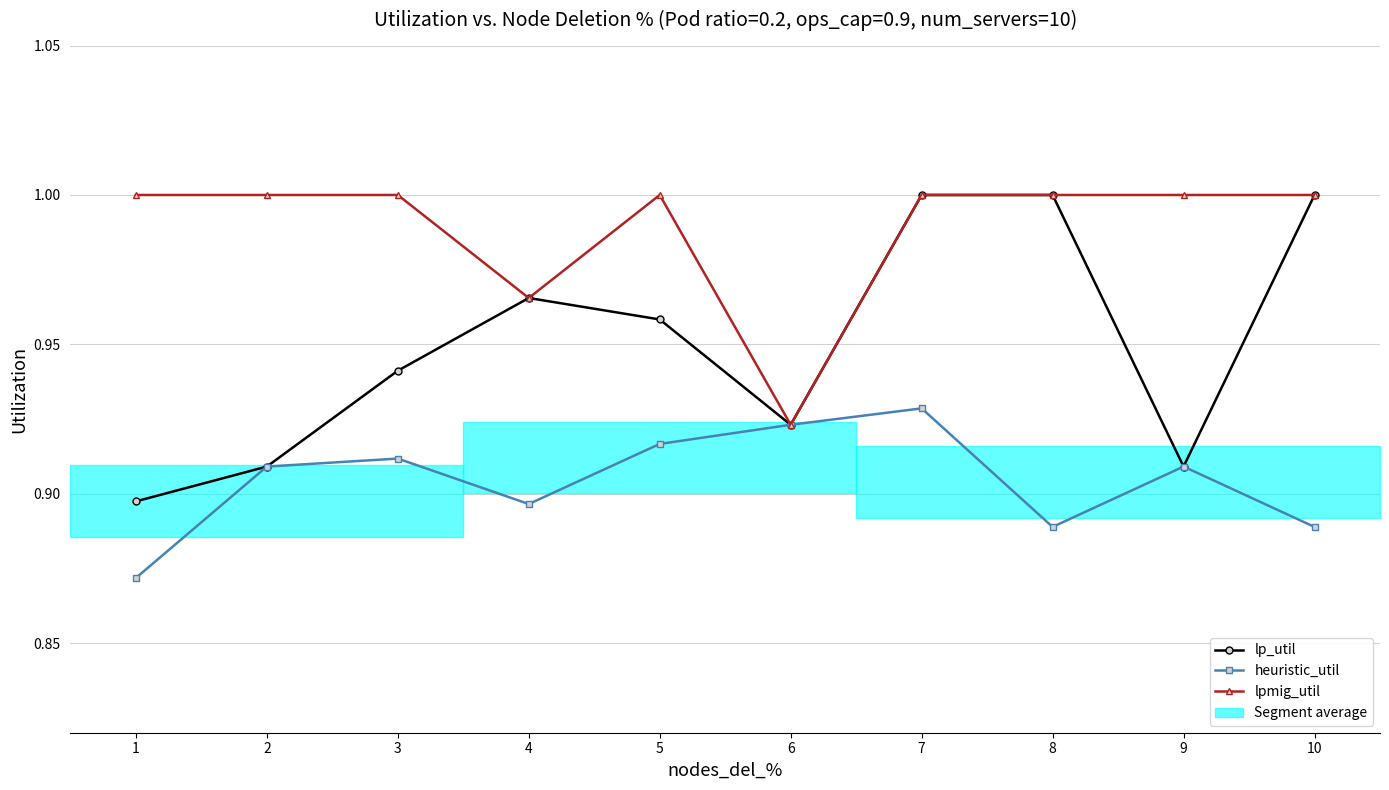

What is the value of the heuristic_util point at the 10th from the left?

0.9